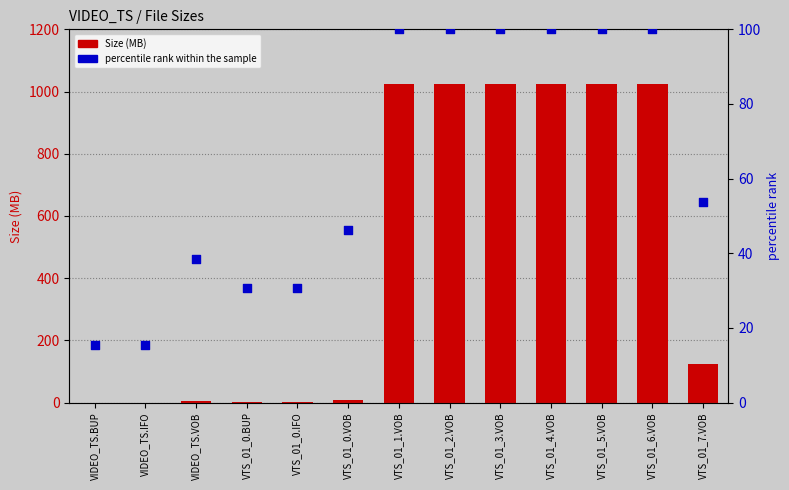

At which category is the sum across all series the highest?

VTS_01_1.VOB